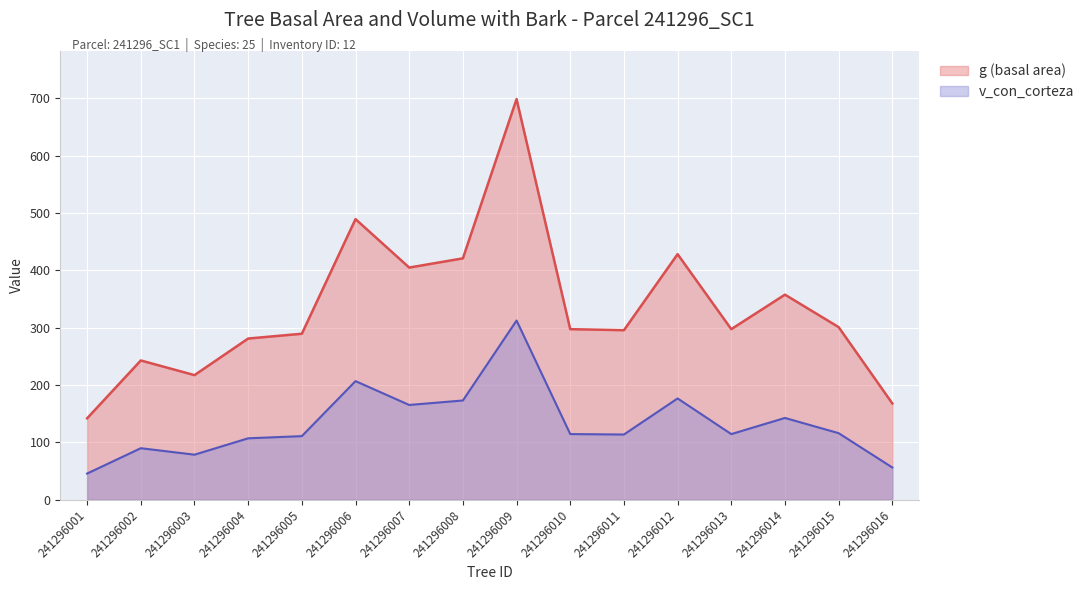

True or false: v_con_corteza and g (basal area) cross at least once.

False